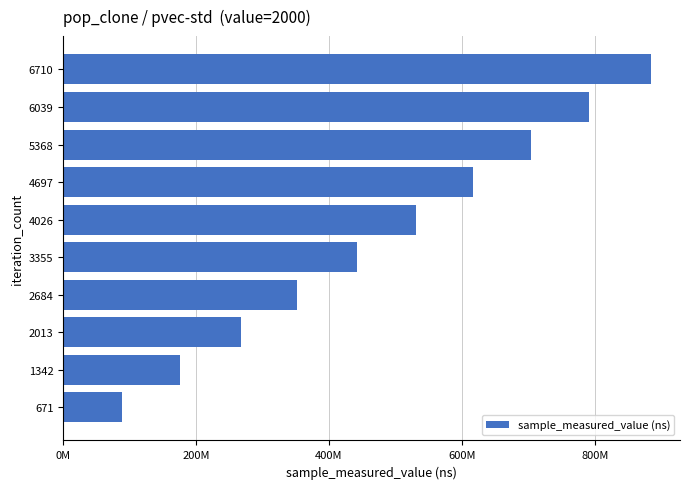

Does the chart contain any negative values?

No